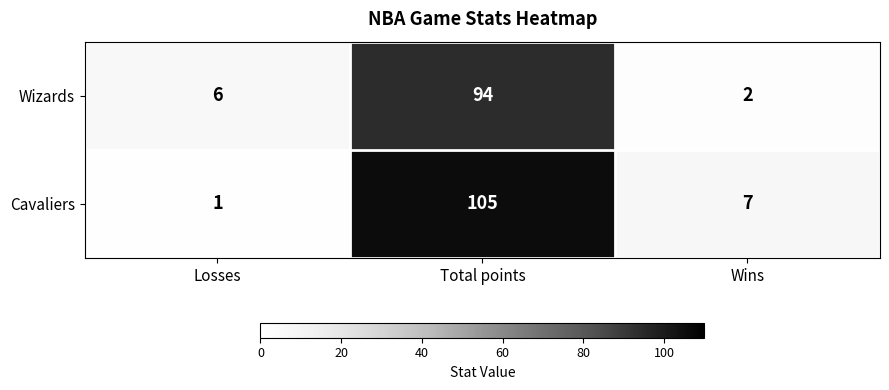

At Wins, list the series in order from smallest to largest.

Wizards, Cavaliers